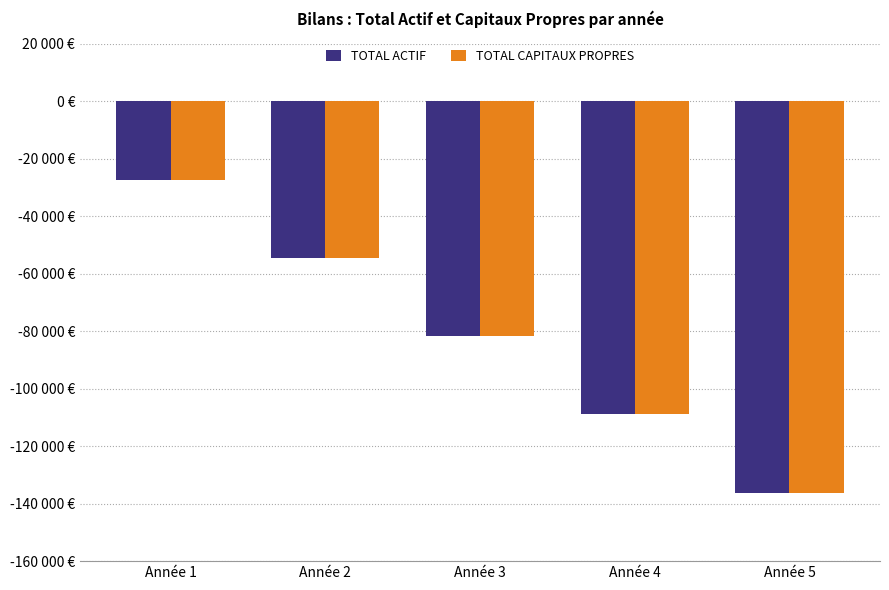

Does the chart contain stacked bars?

No